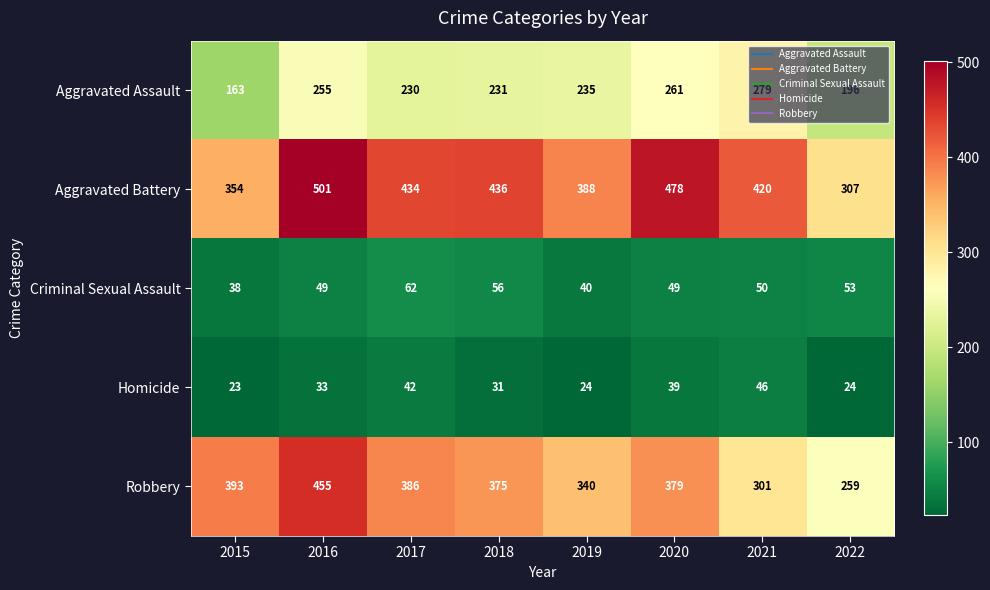

What is the total value across all series at 2015?

971